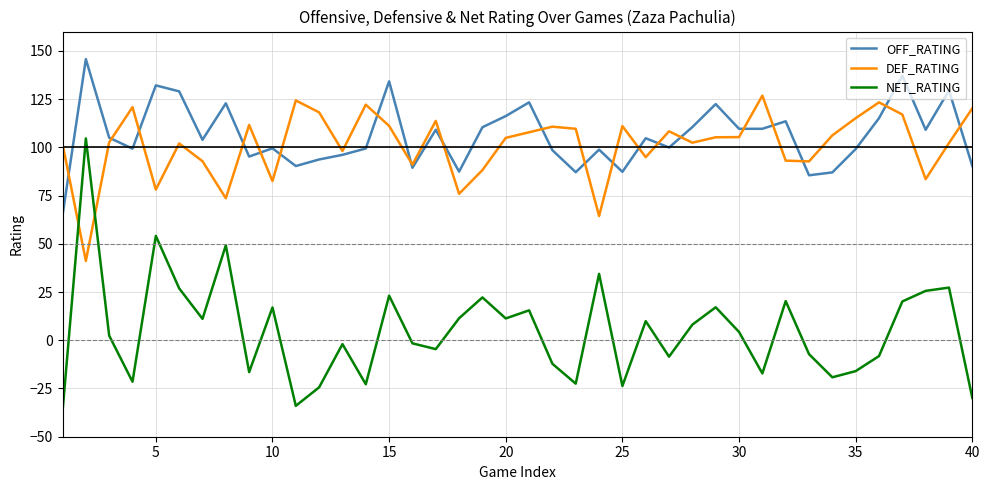

How many times do NET_RATING and DEF_RATING cross each other?

2